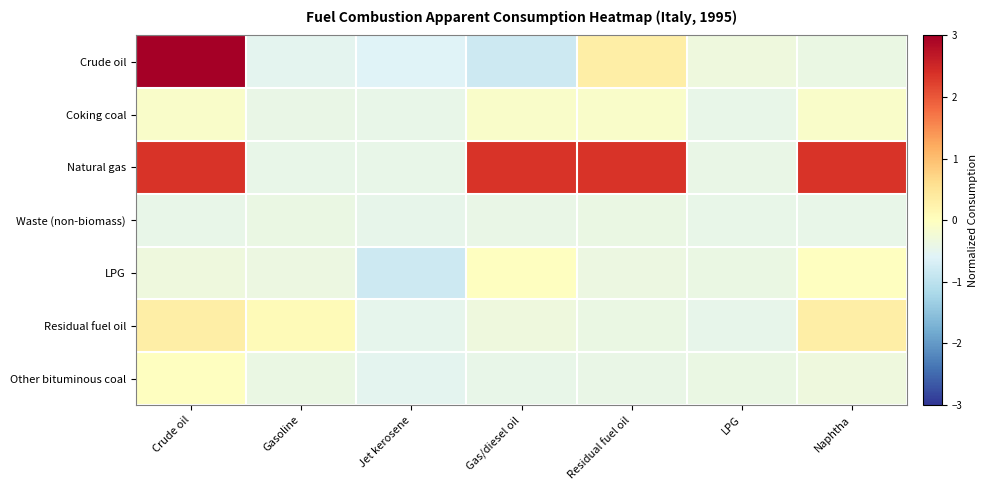

At which category does the chart reach its peak across all series?

Crude oil